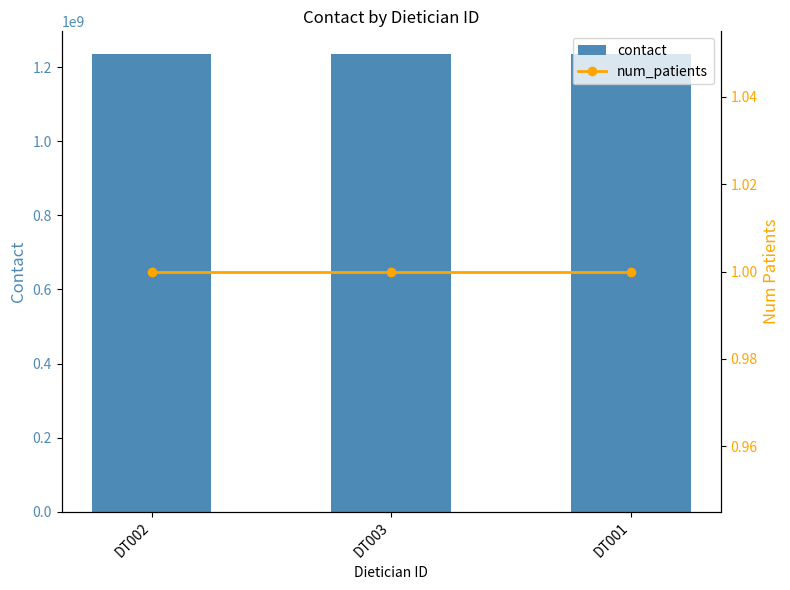

Rank the categories by contact value from lowest to highest.

DT003, DT002, DT001